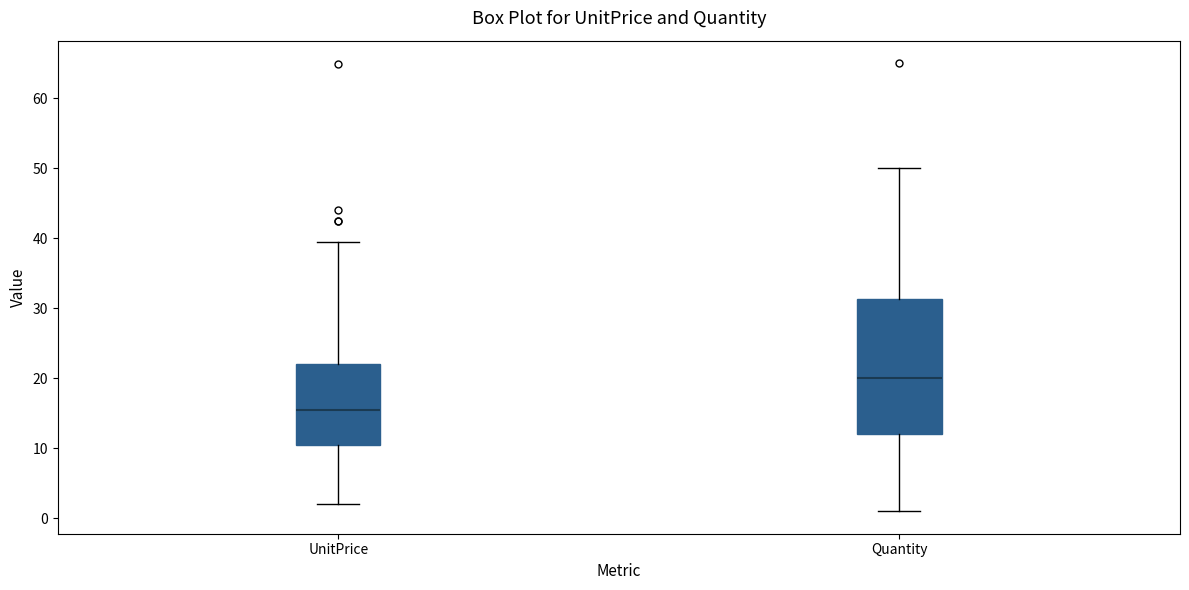

Where is the upper edge of the box for UnitPrice on the y-axis? The values are not printed on the chart, so give them approximately, as read against the axis.

22